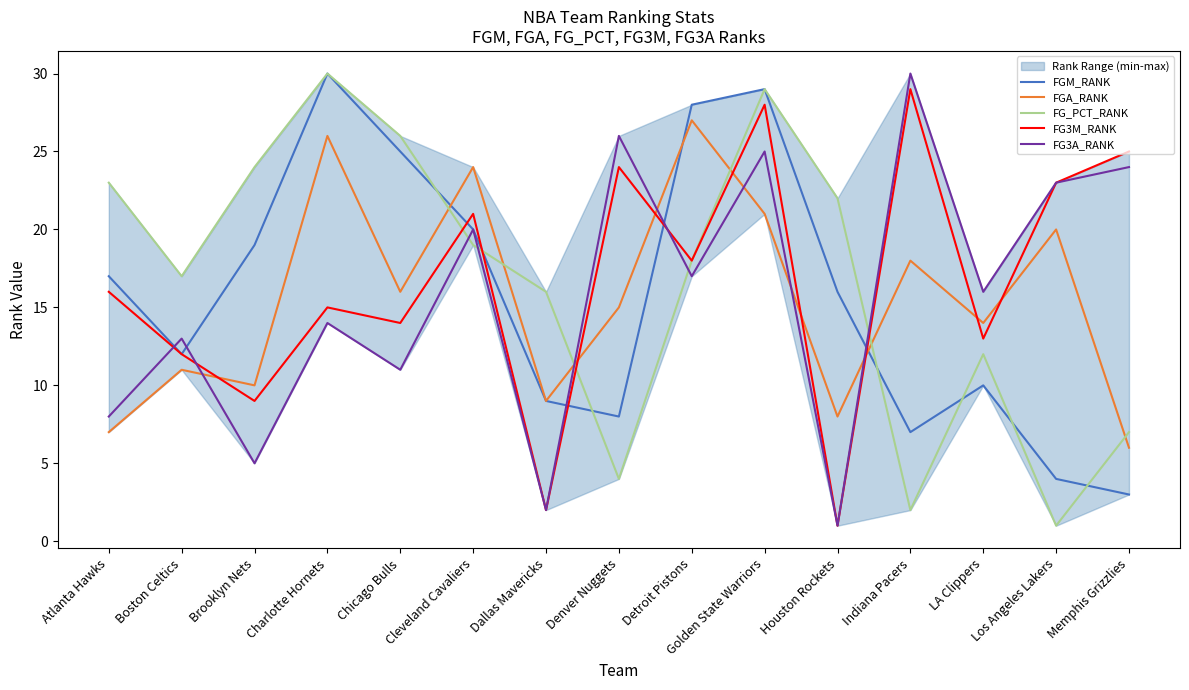

Reading left to right, transcribe all the data shown in this chart.

FGM_RANK: Atlanta Hawks=17	Boston Celtics=12	Brooklyn Nets=19	Charlotte Hornets=30	Chicago Bulls=25	Cleveland Cavaliers=20	Dallas Mavericks=9	Denver Nuggets=8	Detroit Pistons=28	Golden State Warriors=29	Houston Rockets=16	Indiana Pacers=7	LA Clippers=10	Los Angeles Lakers=4	Memphis Grizzlies=3
FGA_RANK: Atlanta Hawks=7	Boston Celtics=11	Brooklyn Nets=10	Charlotte Hornets=26	Chicago Bulls=16	Cleveland Cavaliers=24	Dallas Mavericks=9	Denver Nuggets=15	Detroit Pistons=27	Golden State Warriors=21	Houston Rockets=8	Indiana Pacers=18	LA Clippers=14	Los Angeles Lakers=20	Memphis Grizzlies=6
FG_PCT_RANK: Atlanta Hawks=23	Boston Celtics=17	Brooklyn Nets=24	Charlotte Hornets=30	Chicago Bulls=26	Cleveland Cavaliers=19	Dallas Mavericks=16	Denver Nuggets=4	Detroit Pistons=18	Golden State Warriors=29	Houston Rockets=22	Indiana Pacers=2	LA Clippers=12	Los Angeles Lakers=1	Memphis Grizzlies=7
FG3M_RANK: Atlanta Hawks=16	Boston Celtics=12	Brooklyn Nets=9	Charlotte Hornets=15	Chicago Bulls=14	Cleveland Cavaliers=21	Dallas Mavericks=2	Denver Nuggets=24	Detroit Pistons=18	Golden State Warriors=28	Houston Rockets=1	Indiana Pacers=29	LA Clippers=13	Los Angeles Lakers=23	Memphis Grizzlies=25
FG3A_RANK: Atlanta Hawks=8	Boston Celtics=13	Brooklyn Nets=5	Charlotte Hornets=14	Chicago Bulls=11	Cleveland Cavaliers=20	Dallas Mavericks=2	Denver Nuggets=26	Detroit Pistons=17	Golden State Warriors=25	Houston Rockets=1	Indiana Pacers=30	LA Clippers=16	Los Angeles Lakers=23	Memphis Grizzlies=24